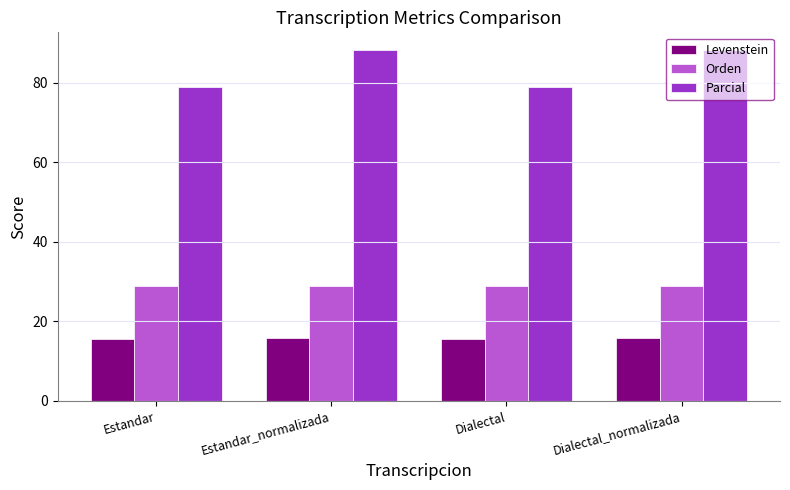

How many bars are there in each group?

3